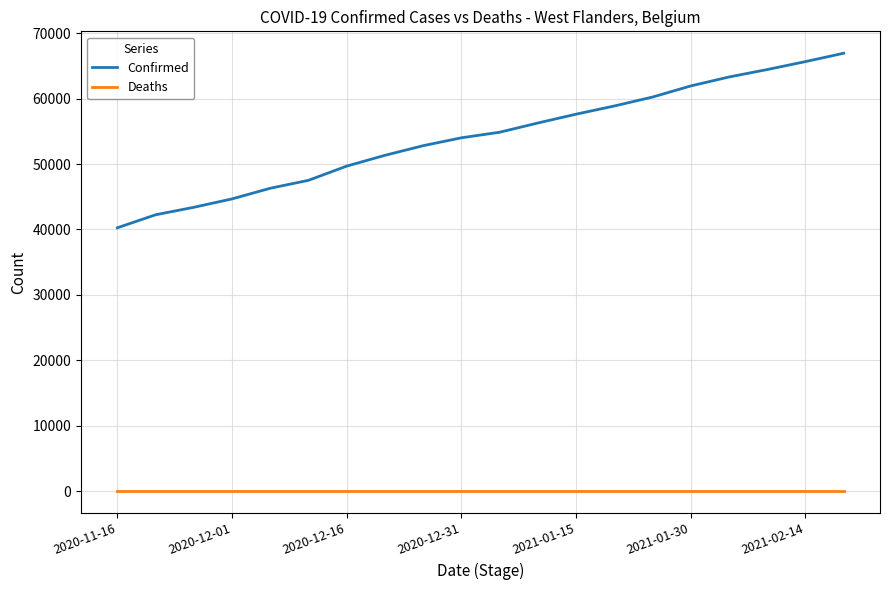

List the series in order of their overall mean, highest first.

Confirmed, Deaths